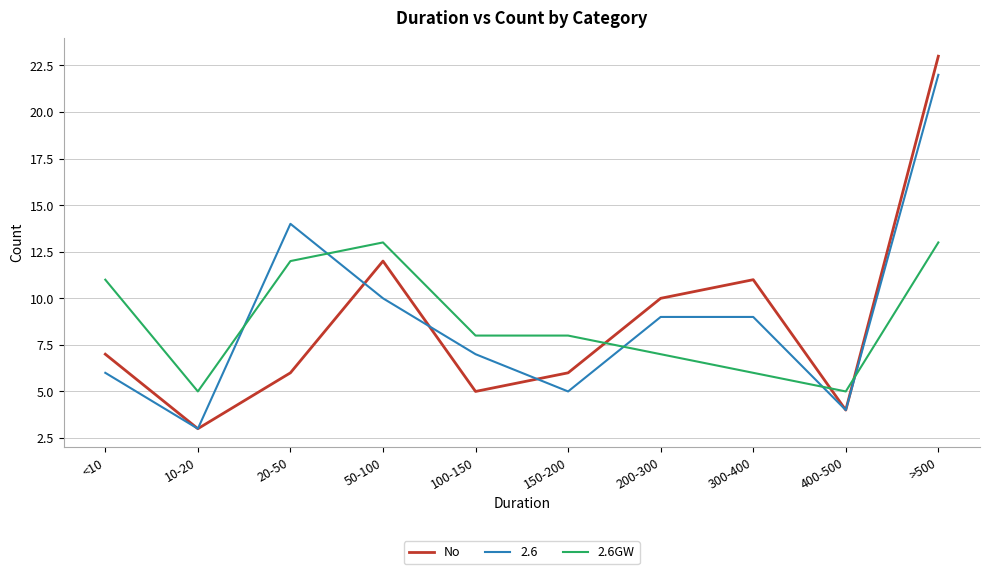

List the series in order of their peak value, lowest first.

2.6GW, 2.6, No